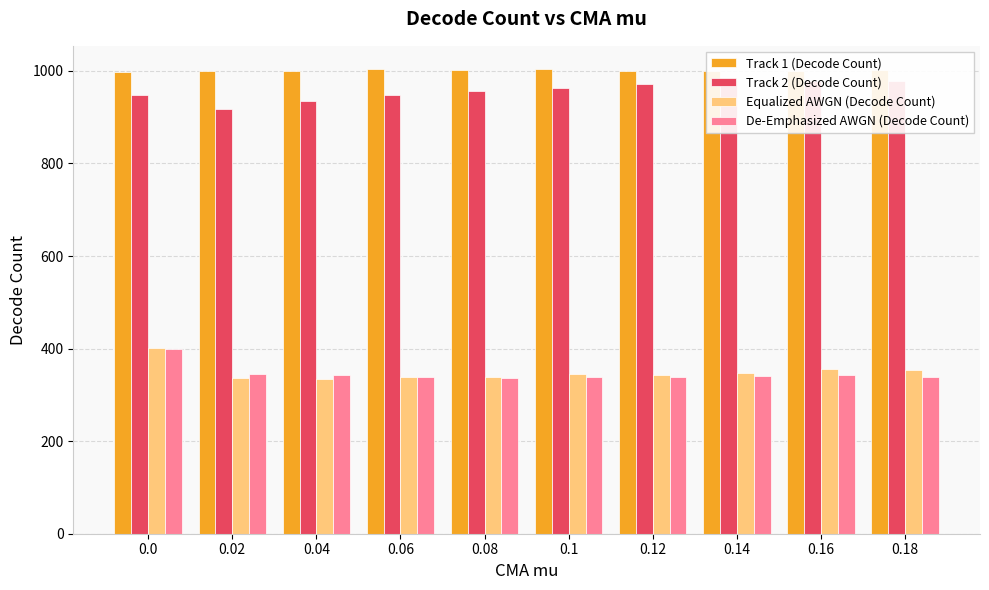

What is the spread (max minus min) of values at 0.08?

667